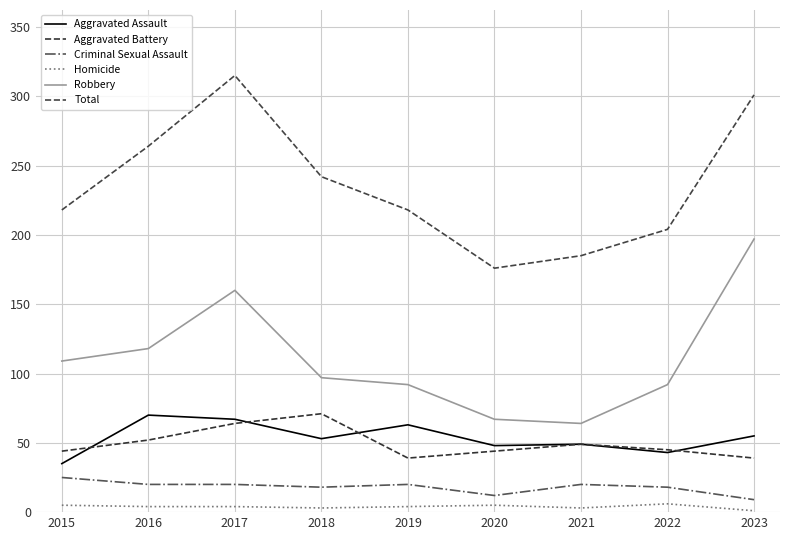

At which category is the sum across all series the highest?

2017